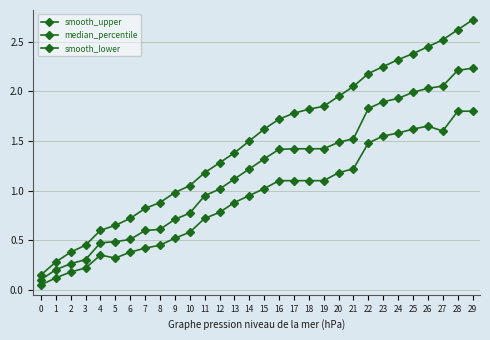

Which series has the largest total across all categories?

smooth_upper